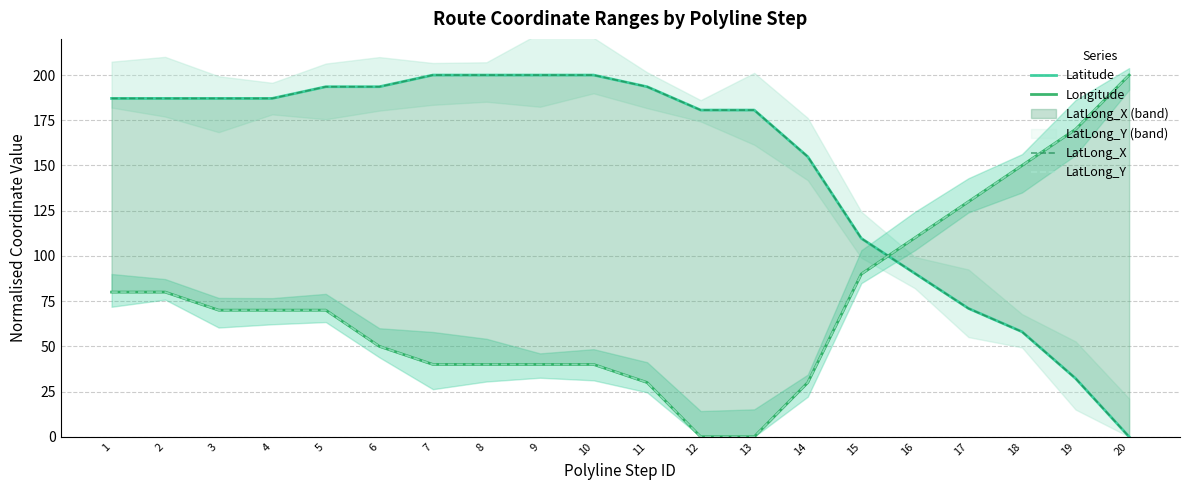

What is the difference between the second highest and second lowest values in the Longitude series?

170.0